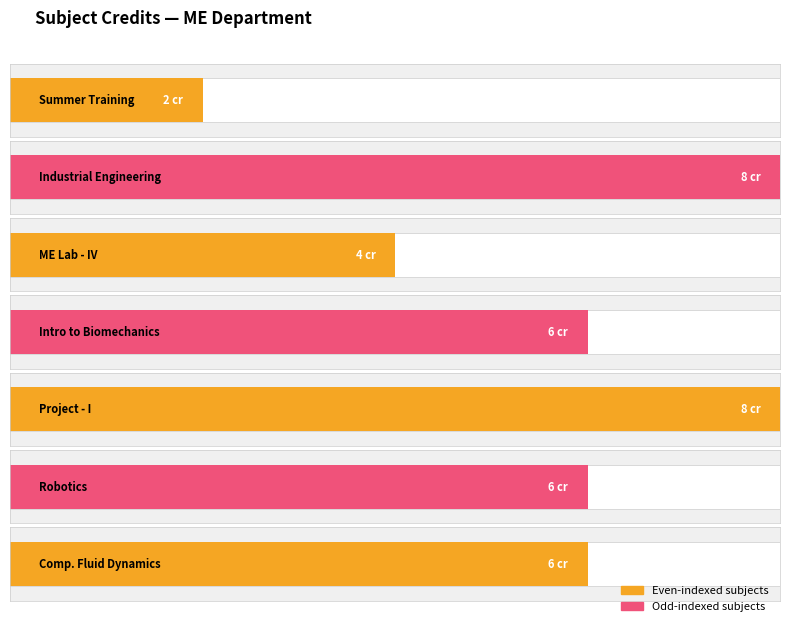

What is the maximum value shown in the chart?

8